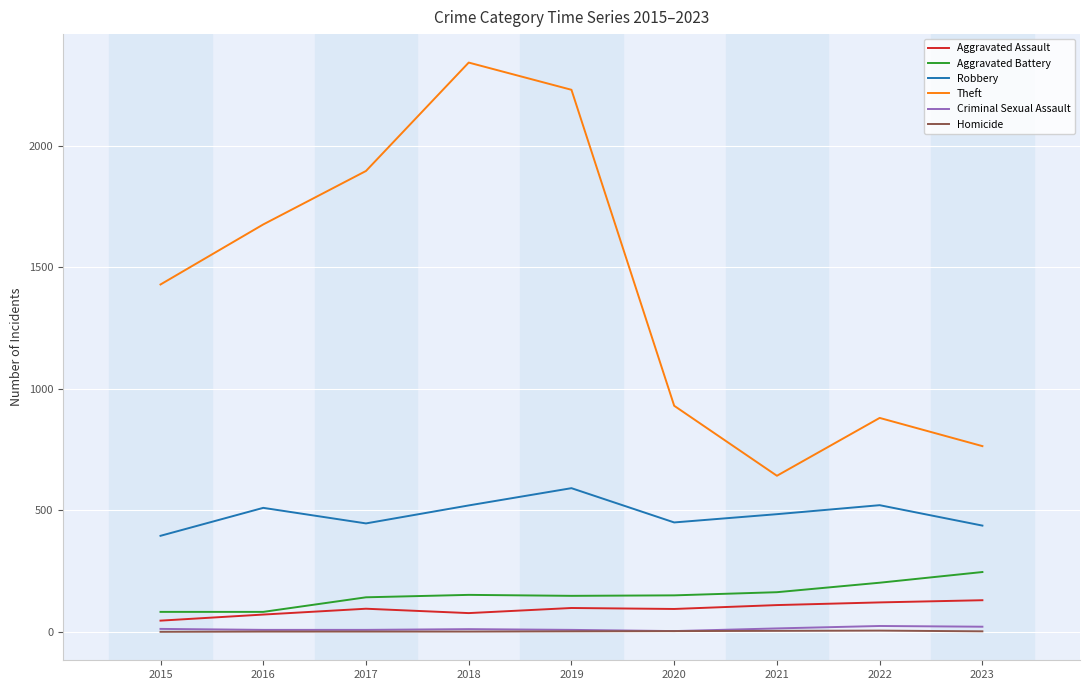

True or false: Aggravated Battery and Criminal Sexual Assault intersect in this chart.

False